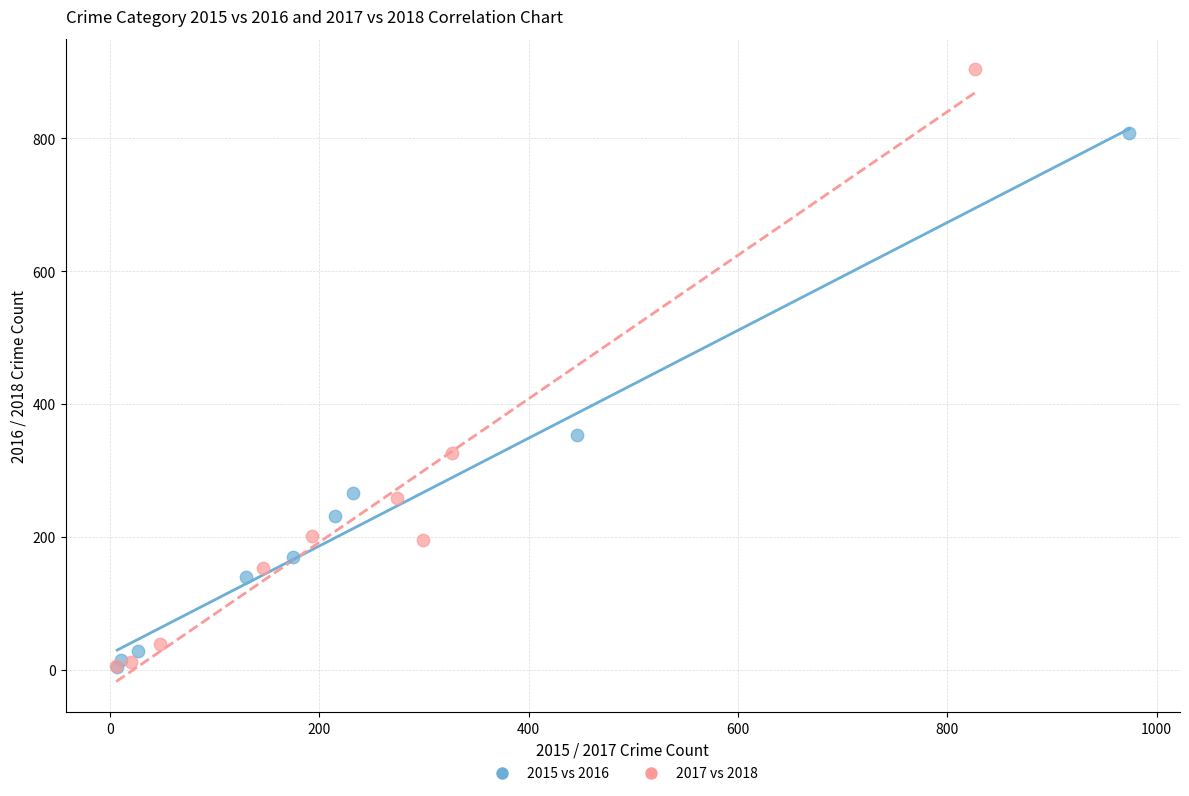

Which series has the widest spread of Y values?

2017 vs 2018